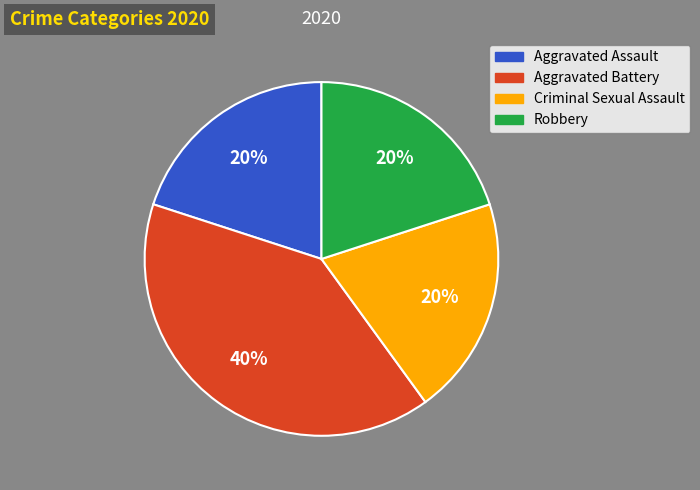

How many segments does this pie chart have?

4